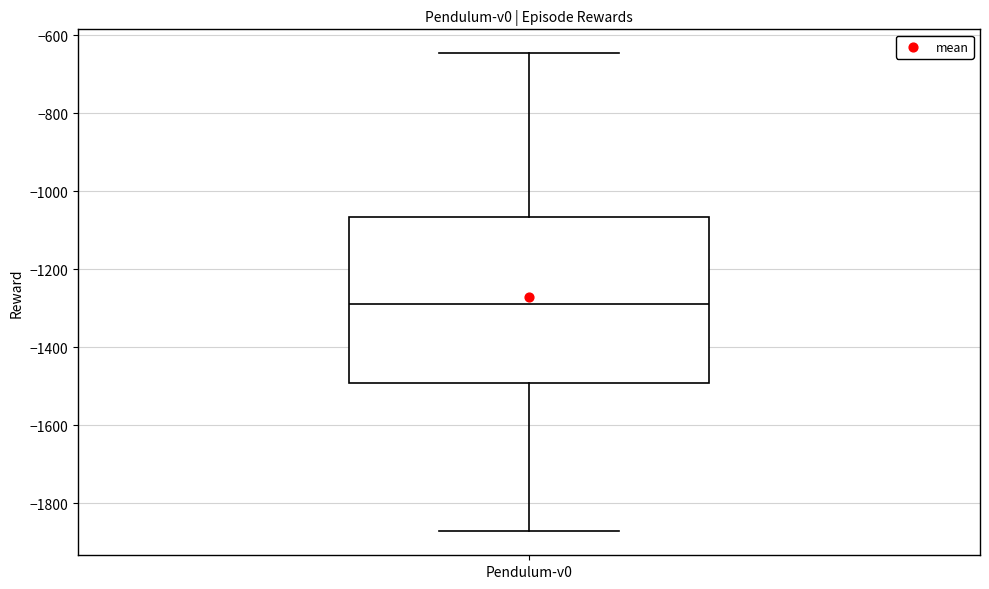

Where does the median line of the box for Pendulum-v0 sit on the y-axis? The values are not printed on the chart, so give them approximately, as read against the axis.

-1280